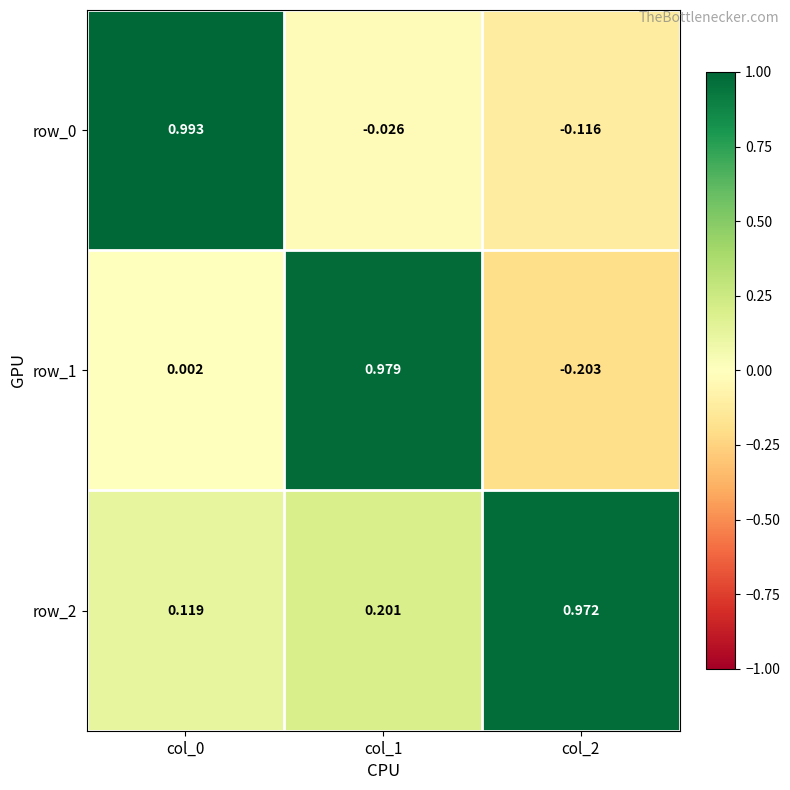

How many data points in row_1 are above 0?

2